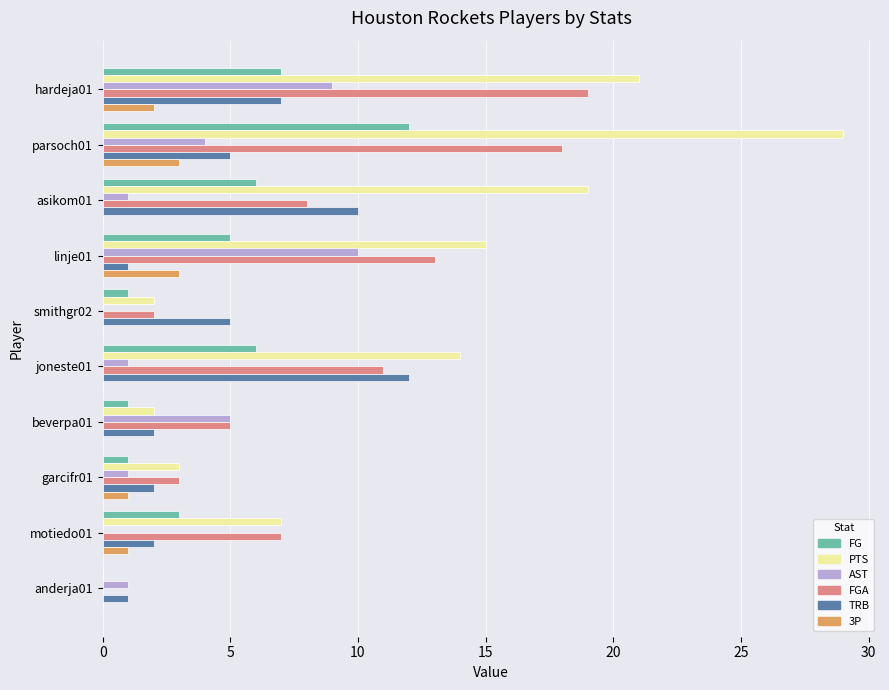

Between joneste01 and garcifr01, which series saw the biggest shift?

PTS